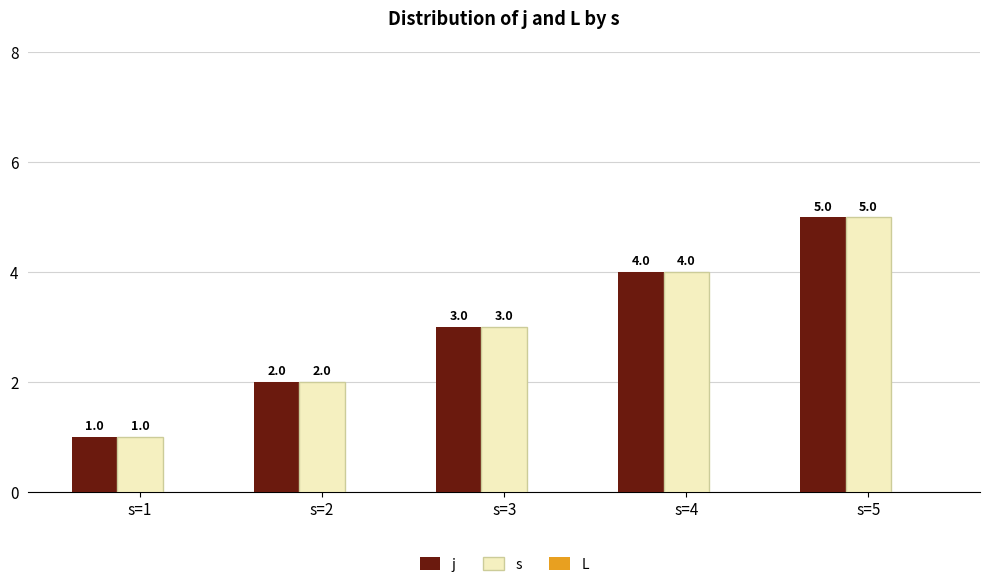

At which category is the sum across all series the highest?

s=5